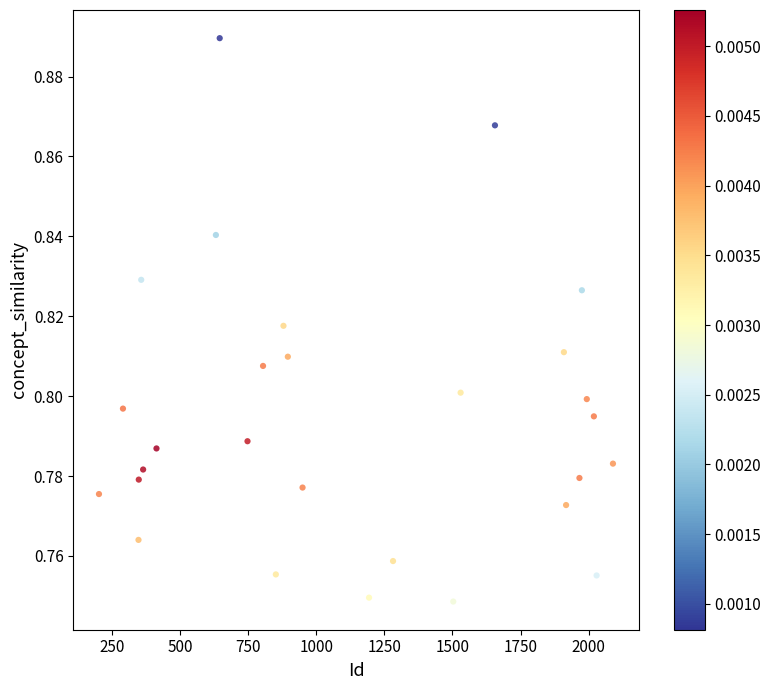

What is the range of X values (max minus min)?

1886.0